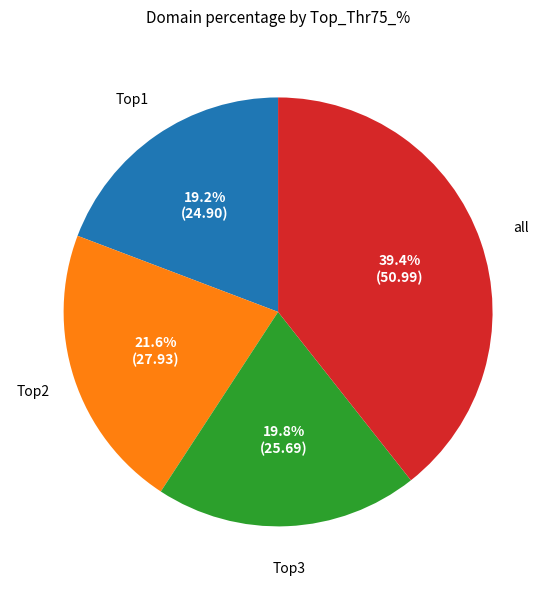

What percentage is NOT represented by Top2?

78.4%